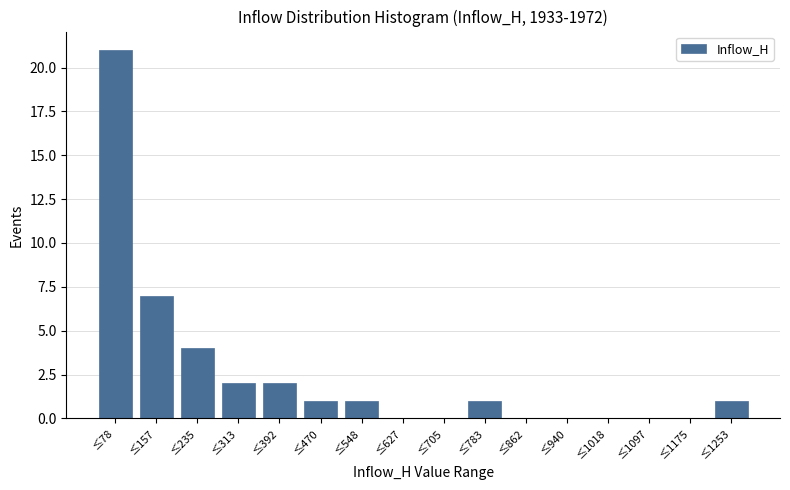

Reading left to right, transcribe all the data shown in this chart.

≤78=21	≤157=7	≤235=4	≤313=2	≤392=2	≤470=1	≤548=1	≤627=0	≤705=0	≤783=1	≤862=0	≤940=0	≤1018=0	≤1097=0	≤1175=0	≤1253=1